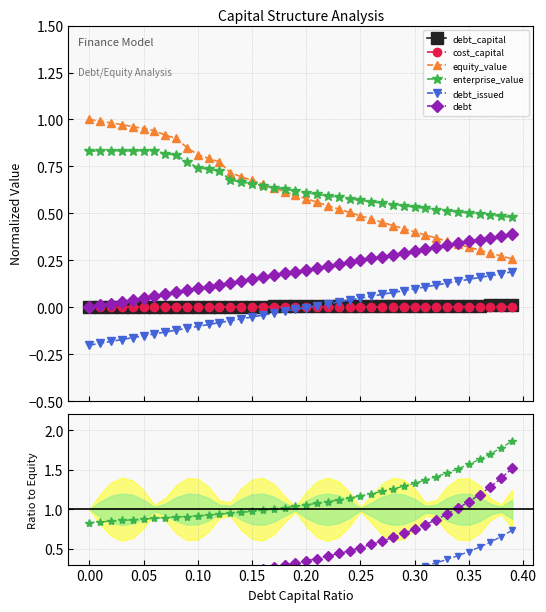

Is this an area chart (filled region under the line)?

No